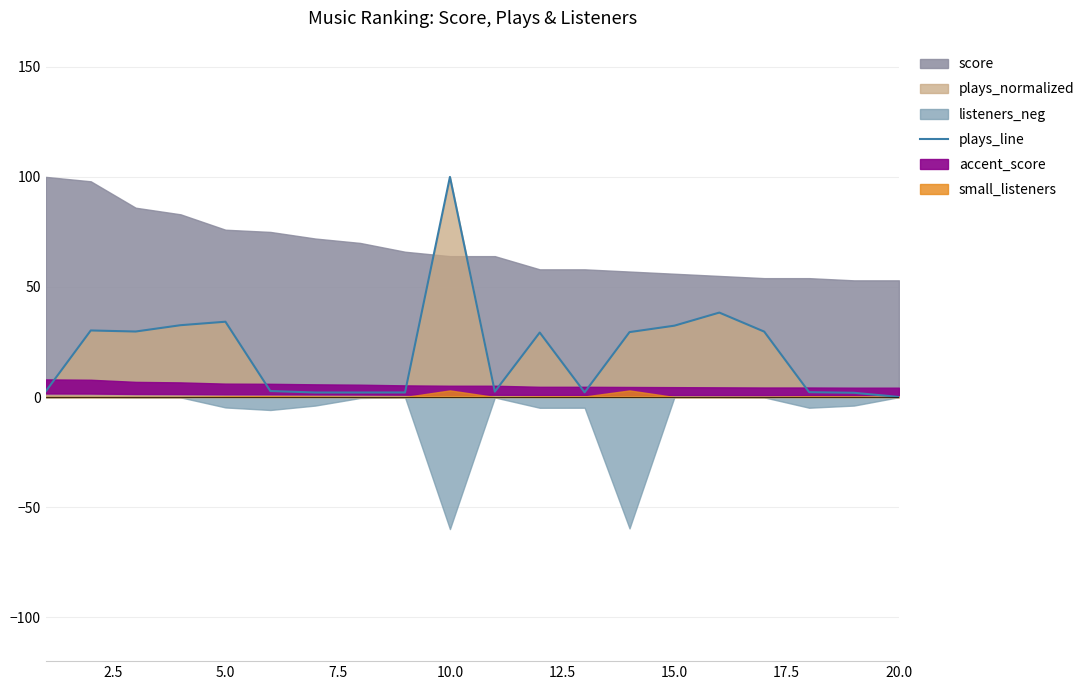

True or false: plays_line has a value of 100.0 at 10.0.

True